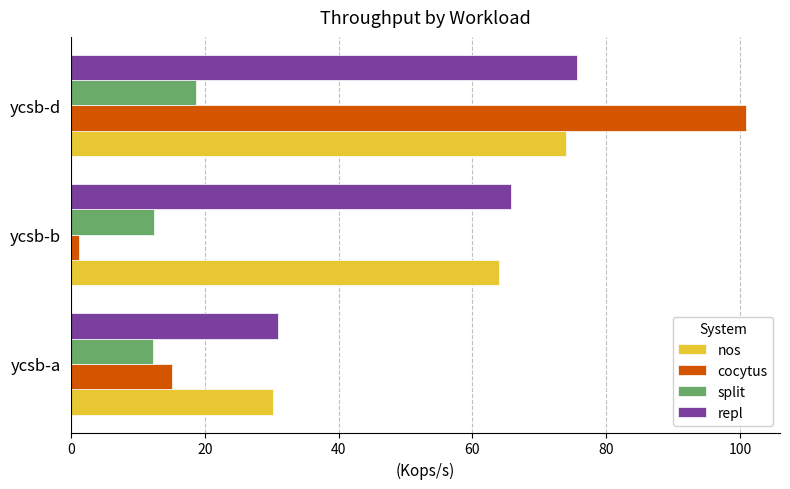

Which series has the widest spread of values?

cocytus